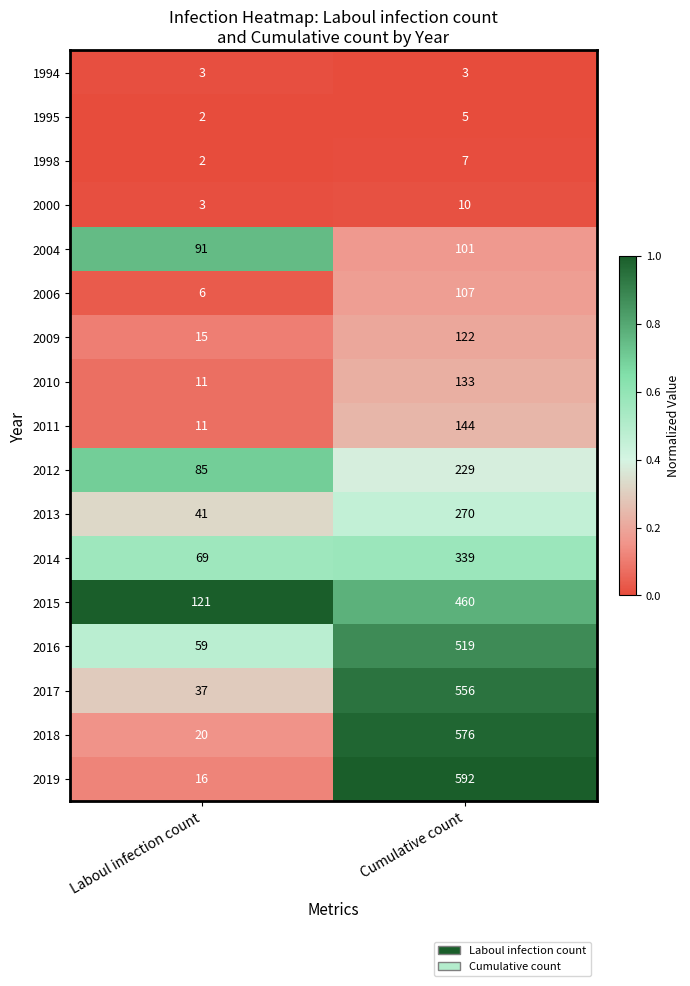

Rank the series at Cumulative count from highest to lowest value.

2019, 2018, 2017, 2016, 2015, 2014, 2013, 2012, 2011, 2010, 2009, 2006, 2004, 2000, 1998, 1995, 1994